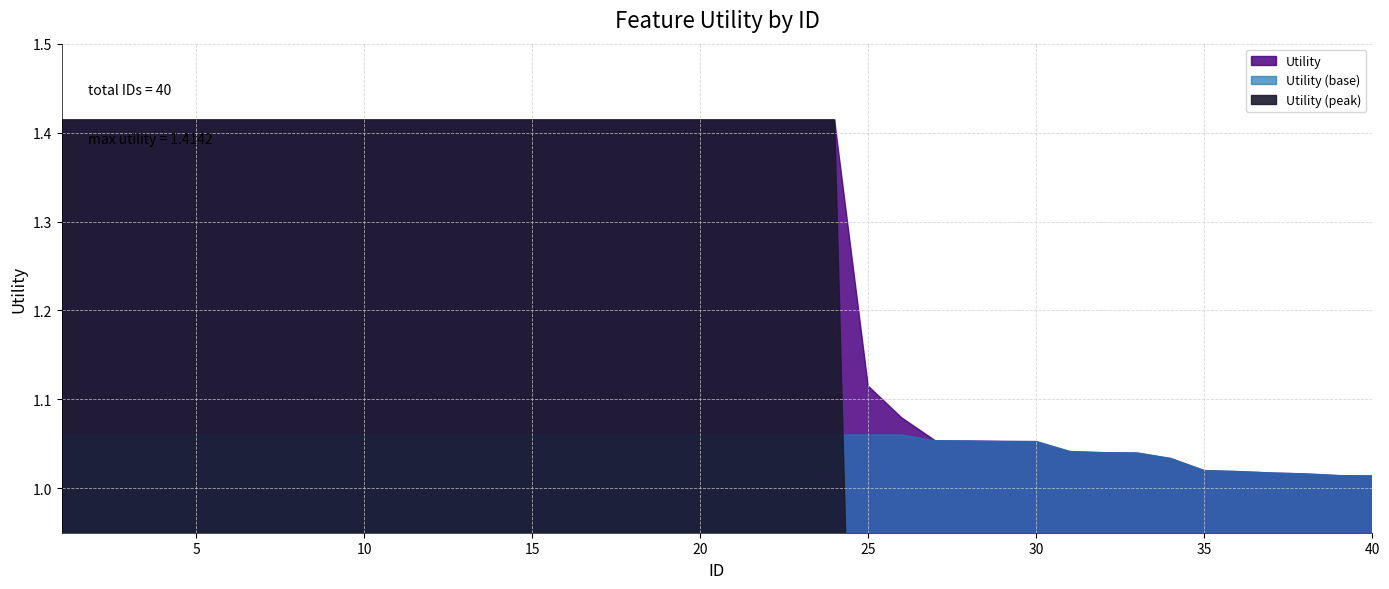

Does the chart display data point markers on the line(s)?

No